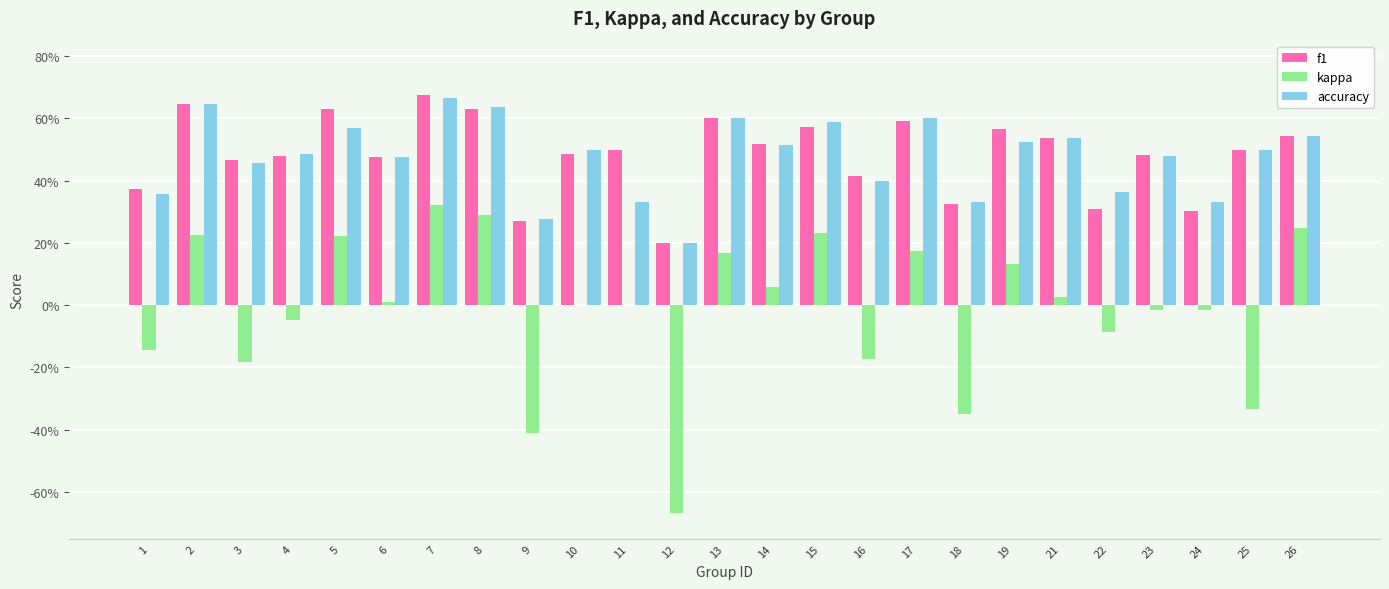

What is the greatest value displayed?

0.7